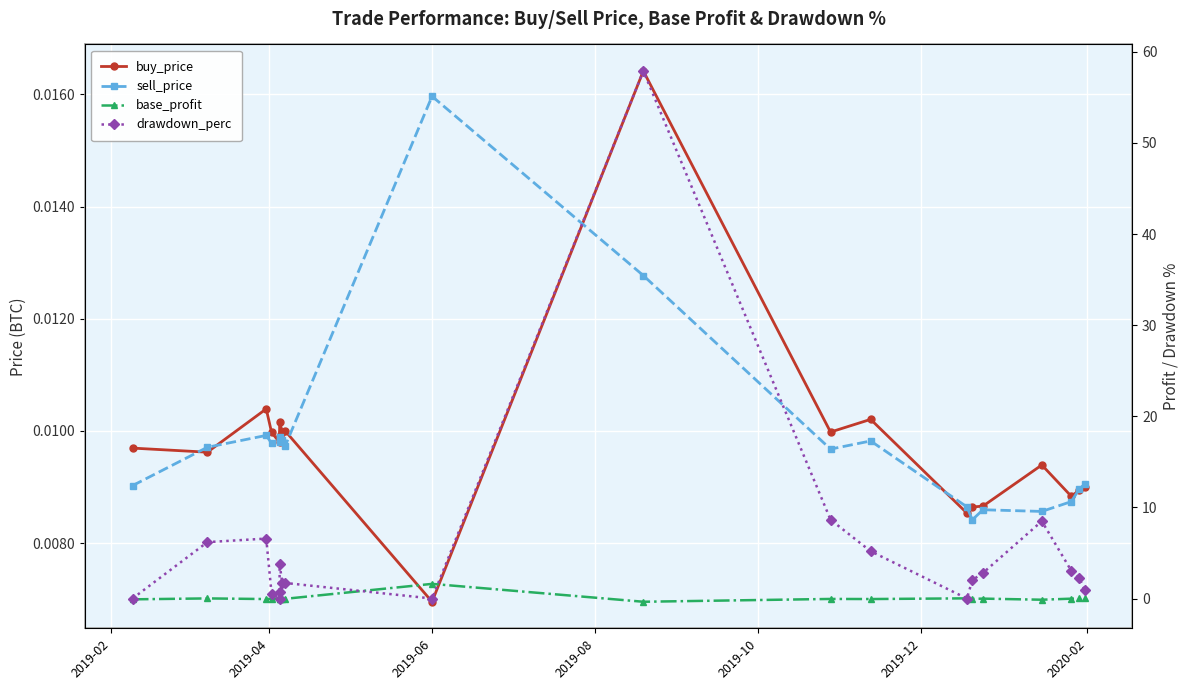

How many series are shown in this chart?

4